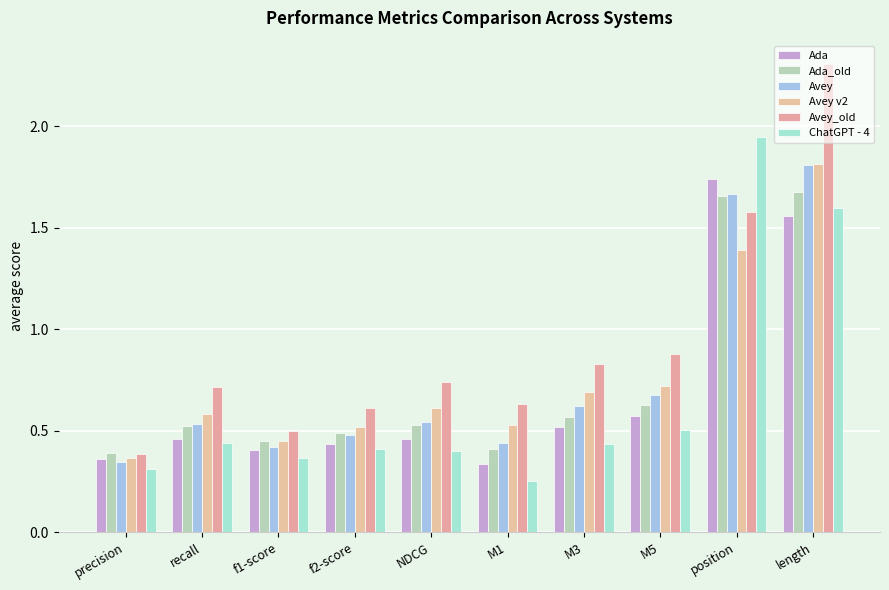

What is the value of the Avey v2 bar at the 8th from the left?

0.7